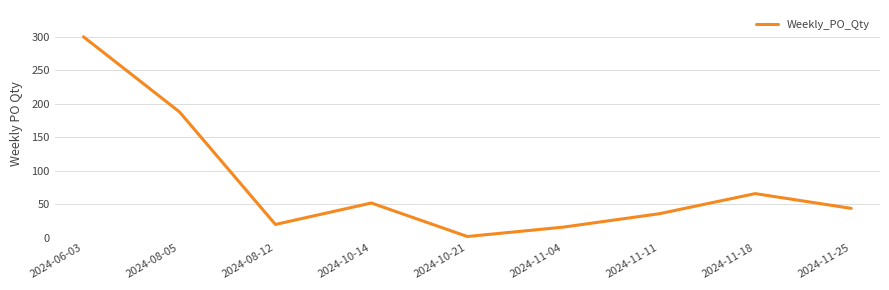

List the labels in order of value, largest first.

2024-06-03, 2024-08-05, 2024-11-18, 2024-10-14, 2024-11-25, 2024-11-11, 2024-08-12, 2024-11-04, 2024-10-21